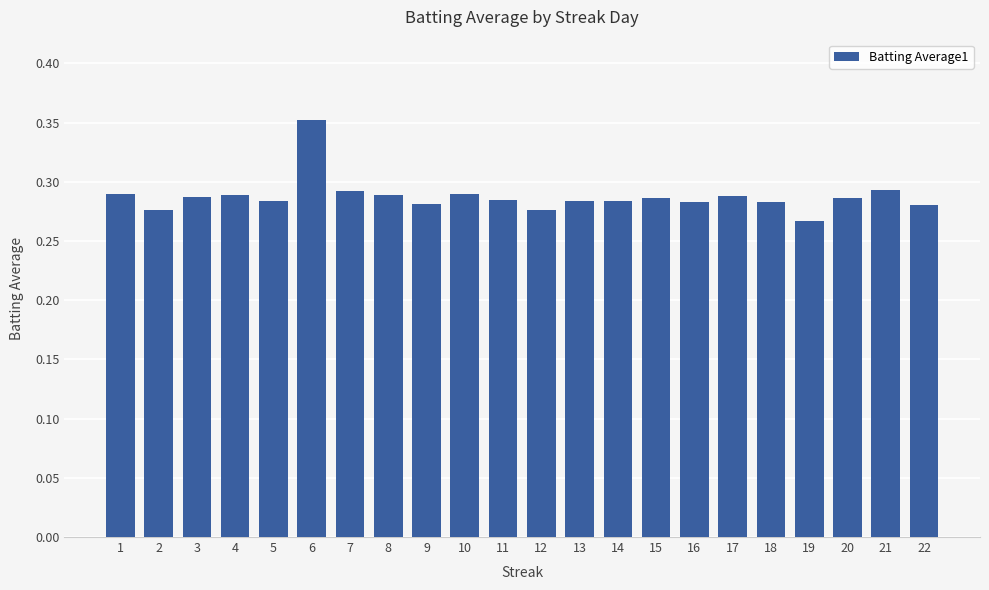

The chart shows a value of 0.4 at 1. True or false?

False